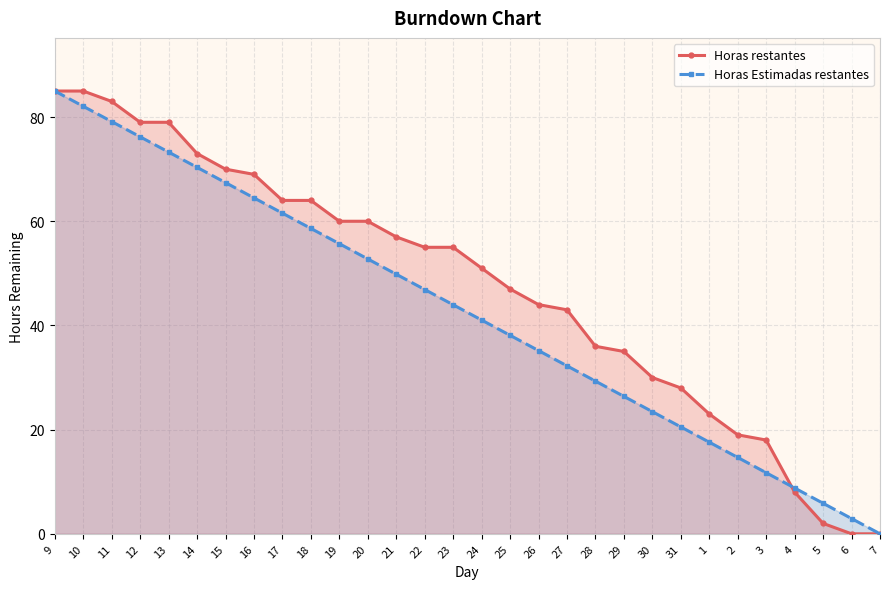

At which label does Horas Estimadas restantes first exceed 43?

9